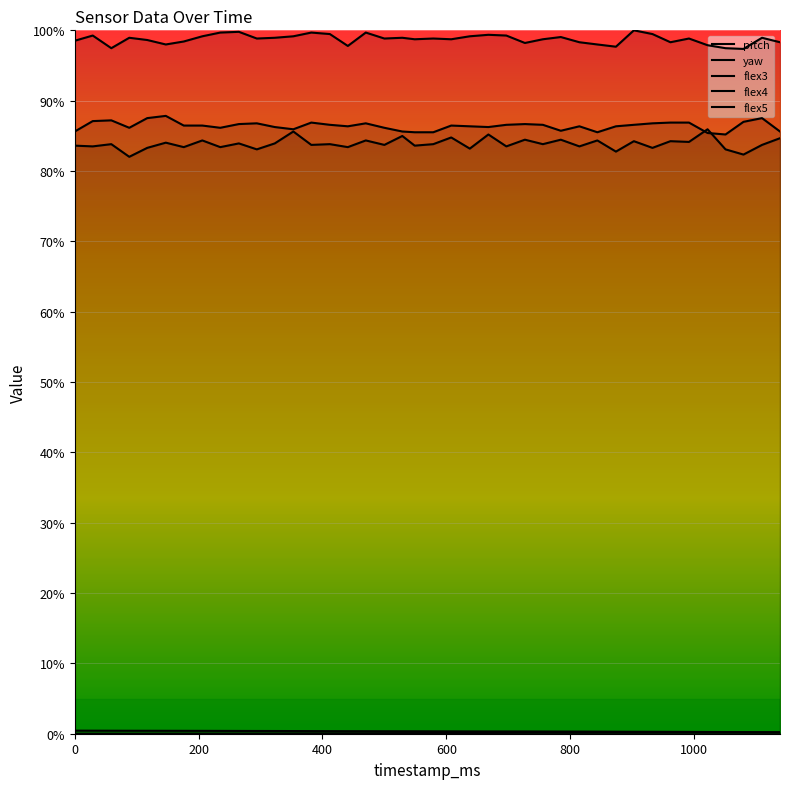

What is the sum of all flex4 values?

3456.2